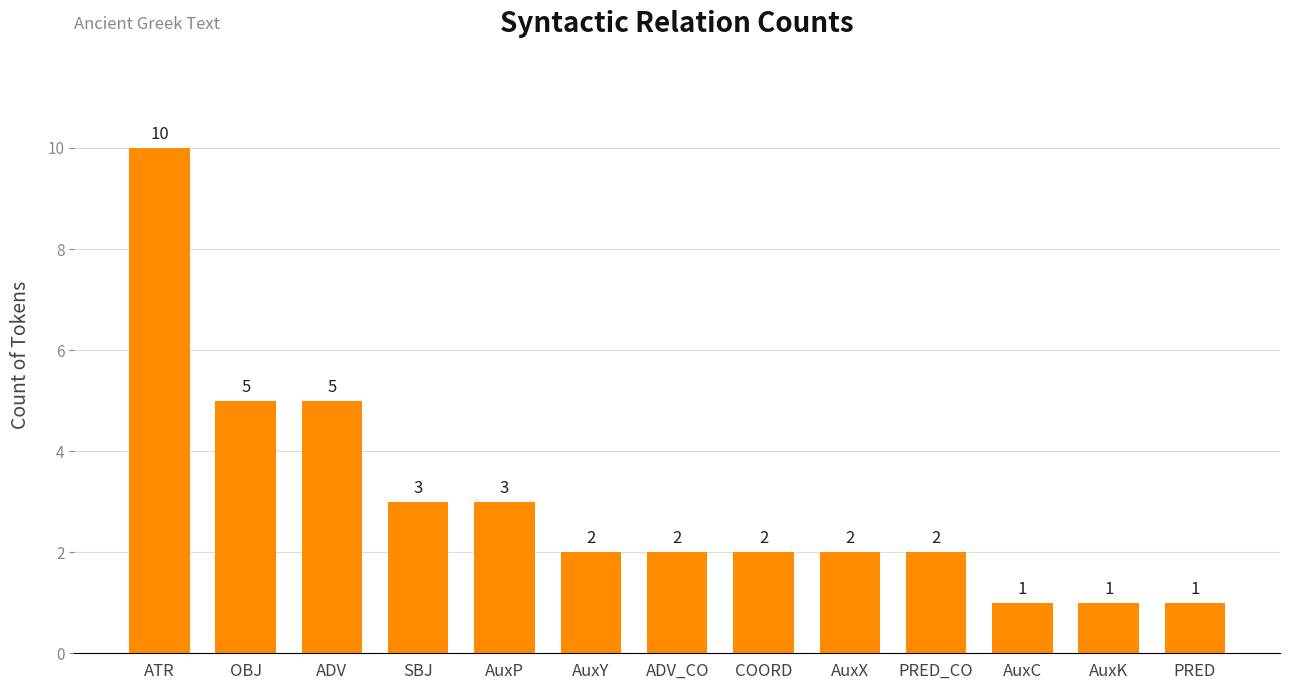

Are the bars horizontal?

No